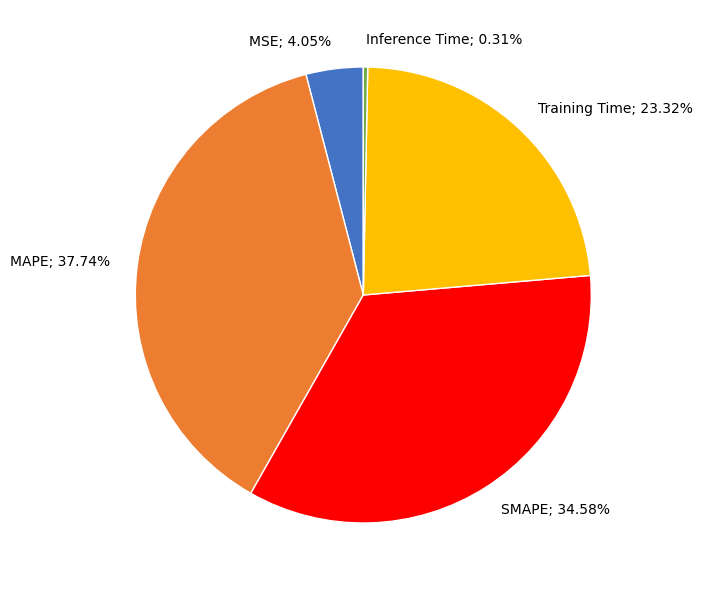

Is there any slice that represents more than half of the pie?

No